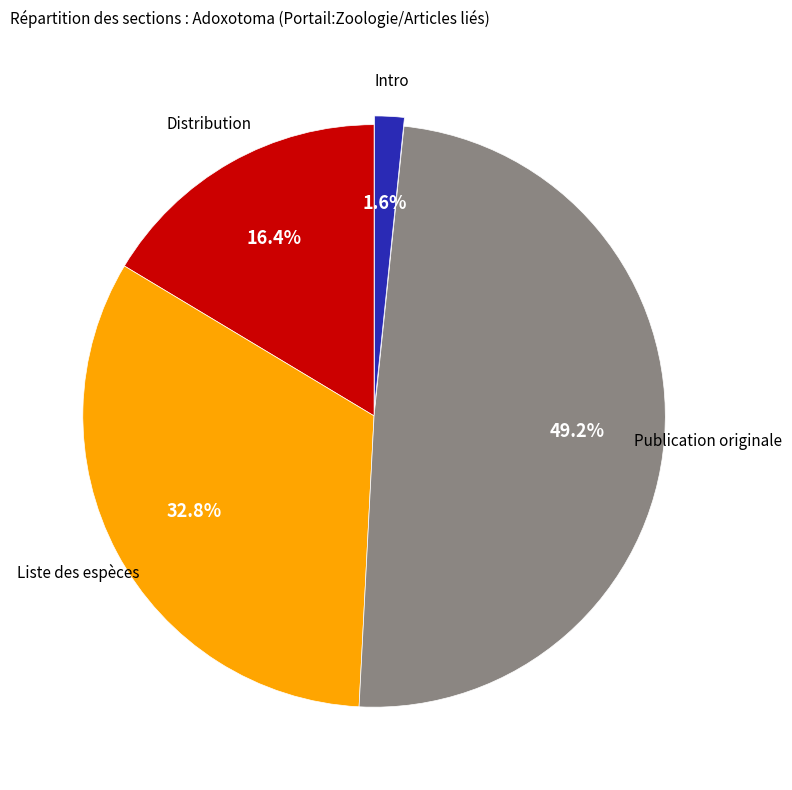

Does any single category account for the majority?

No